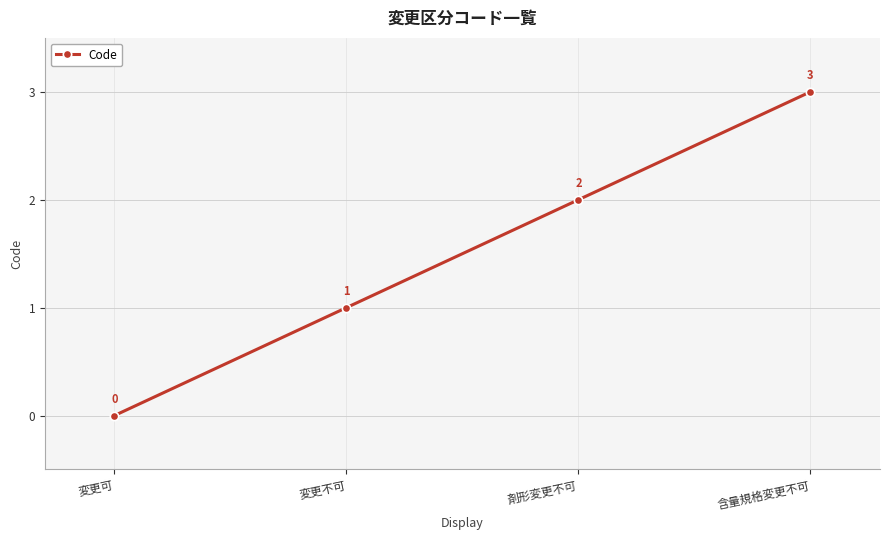

How many lines are shown in the chart?

1